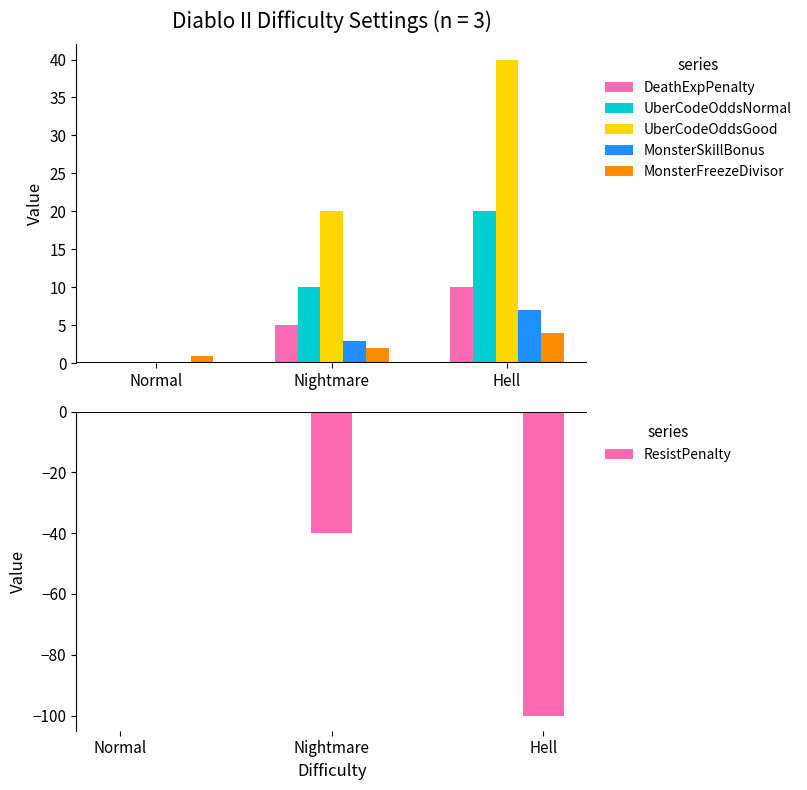

The value of DeathExpPenalty at Normal is 6. True or false?

False